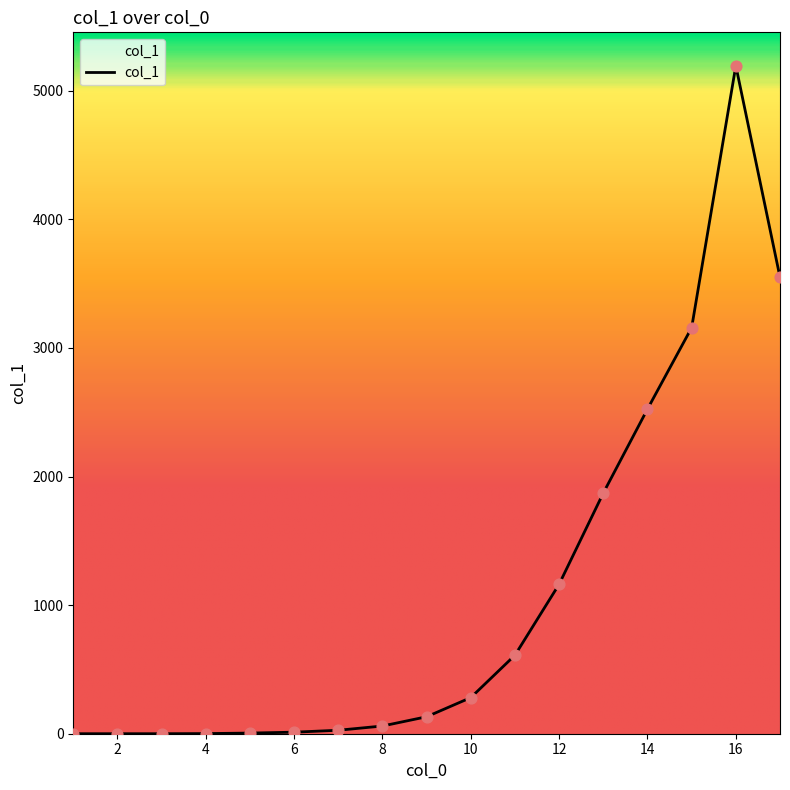

What is the difference between the maximum and minimum values?

5195